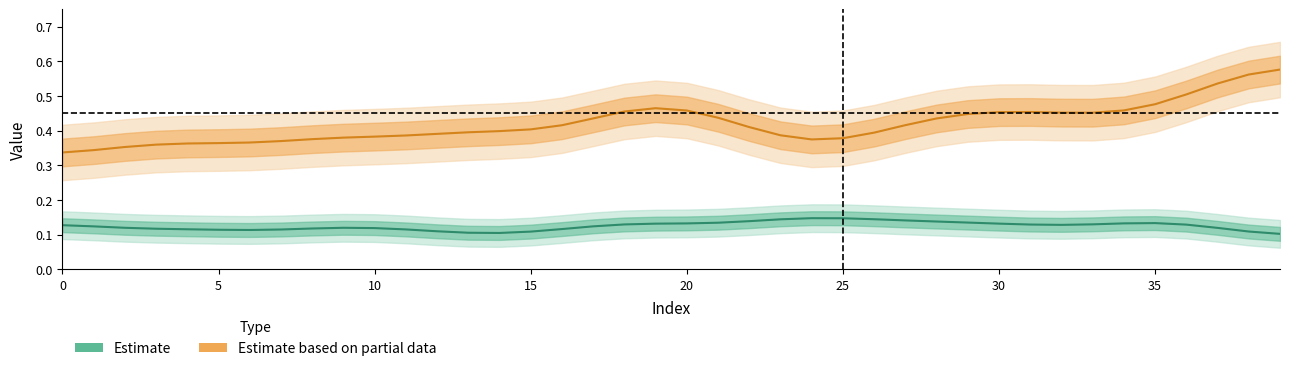

True or false: col_2 (Partial) and col_1 (Estimate) cross at least once.

False